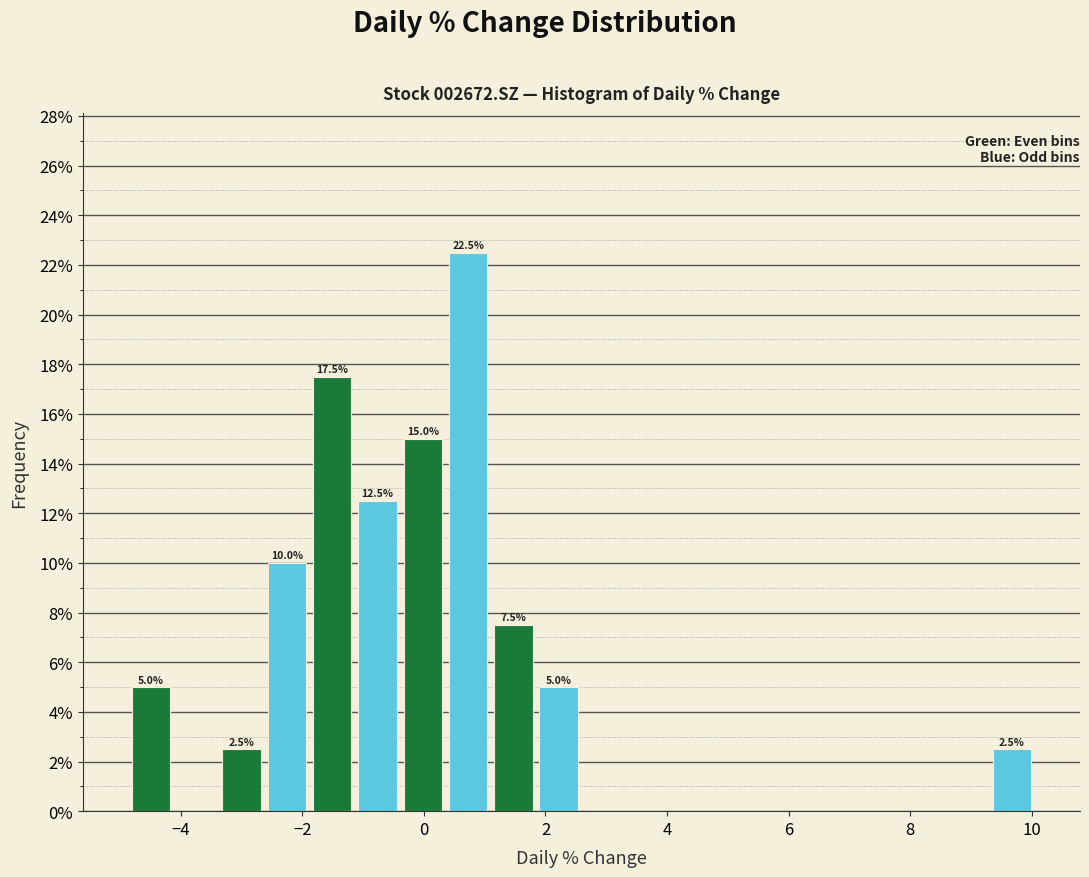

Around what value on the x-axis is the tallest bar? Give the approximate position of its centre, as read against the axis.

0.8